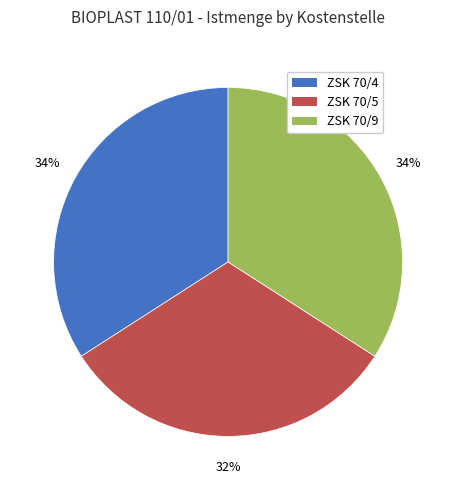

Which slice is the smallest?

ZSK 70/5